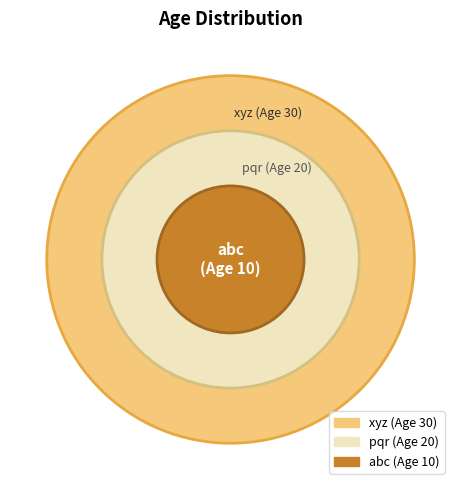

To the nearest percent, what is the combined percentage of xyz and abc?

67%